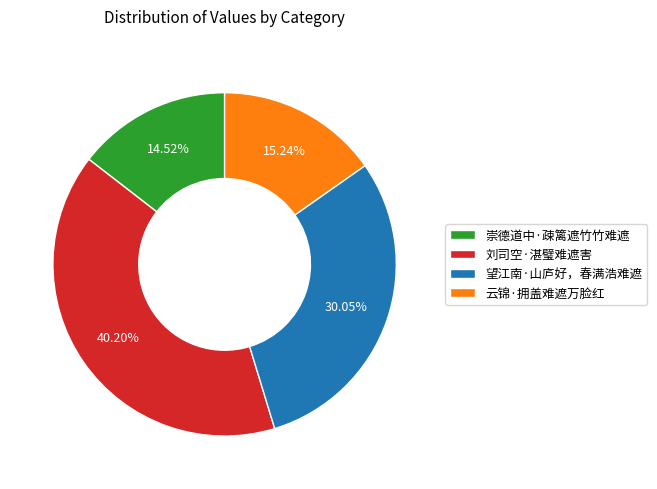

Approximately how many times larger is the value at 望江南·山庐好，春满浩难遮 compared to 崇德道中·疎篱遮竹竹难遮?

2.1